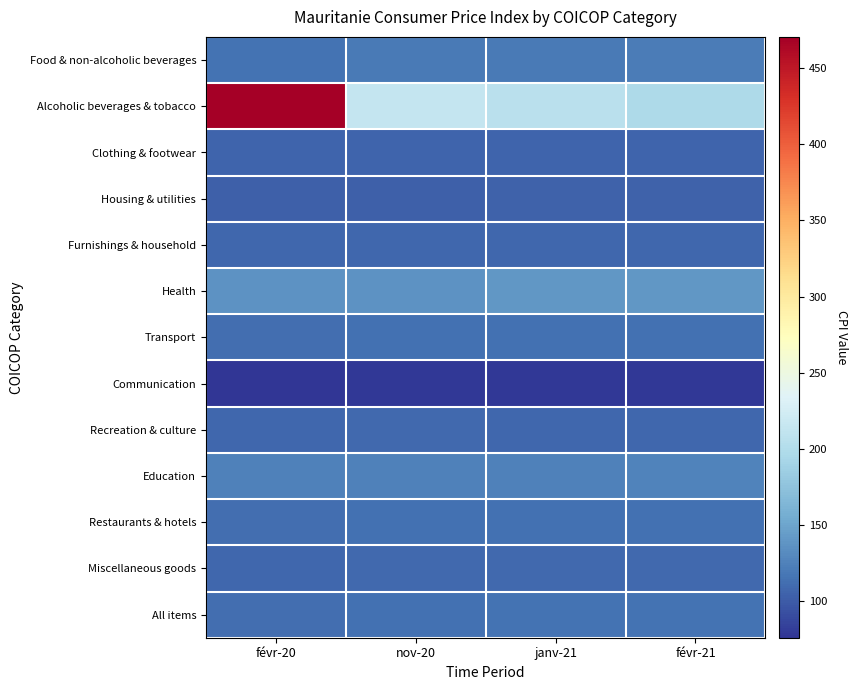

Rank the series at janv-21 from lowest to highest value.

Communication, Housing & utilities, Clothing & footwear, Furnishings & household, Recreation & culture, Miscellaneous goods, Restaurants & hotels, Transport, All items, Food & non-alcoholic beverages, Education, Health, Alcoholic beverages & tobacco